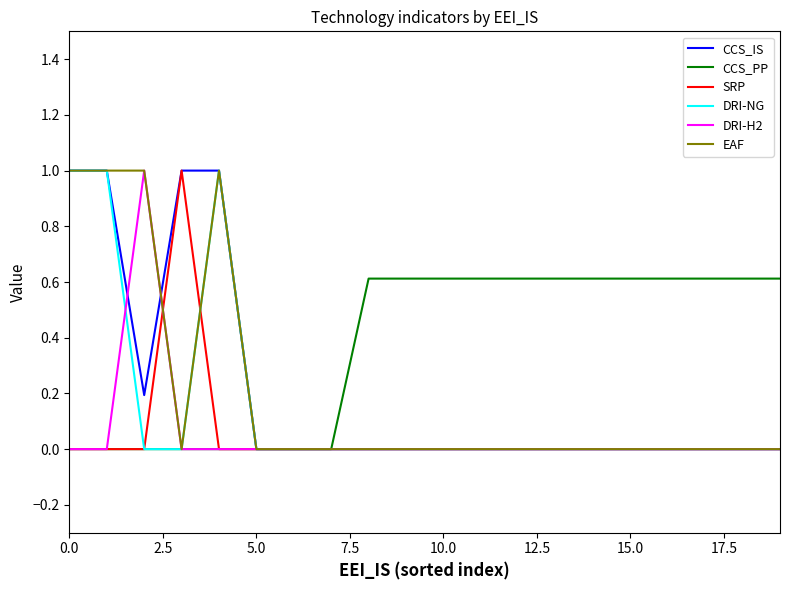

Which series has the largest total across all categories?

CCS_PP